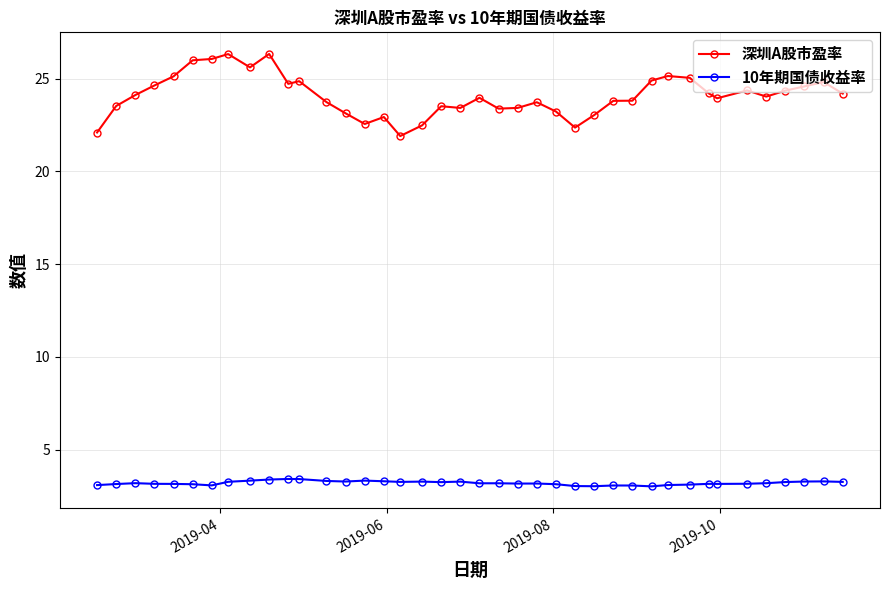

True or false: 10年期国债收益率 and 深圳A股市盈率 intersect in this chart.

False